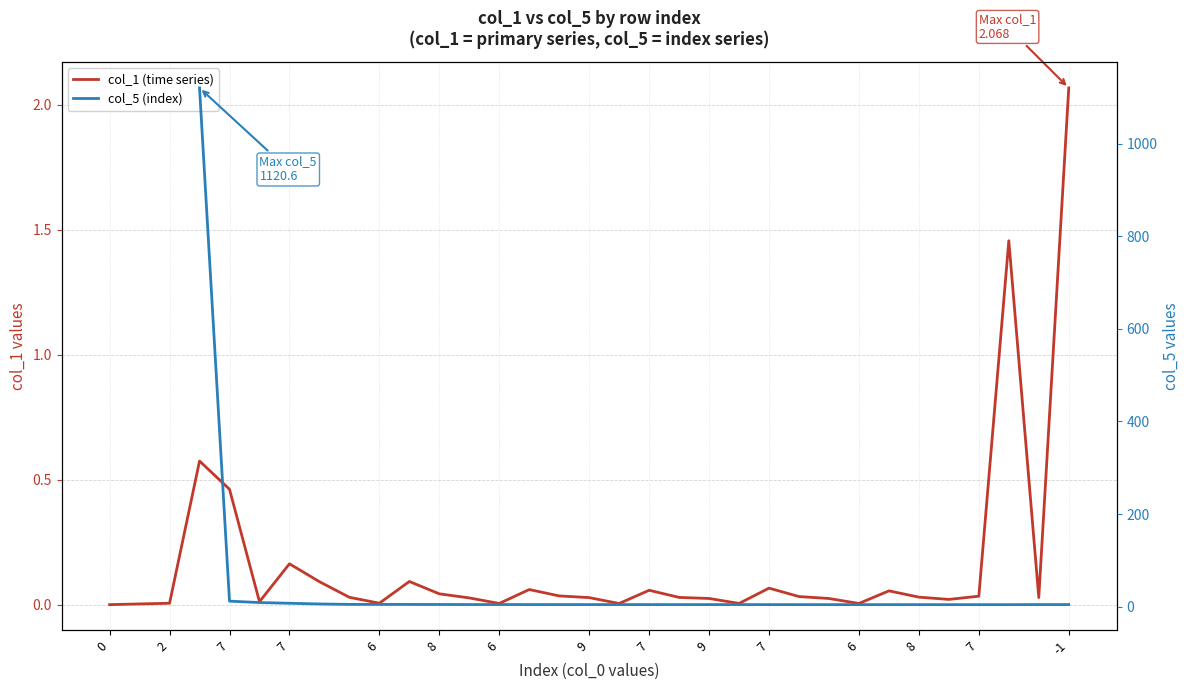

Which series has the largest total across all categories?

col_1 (time series)